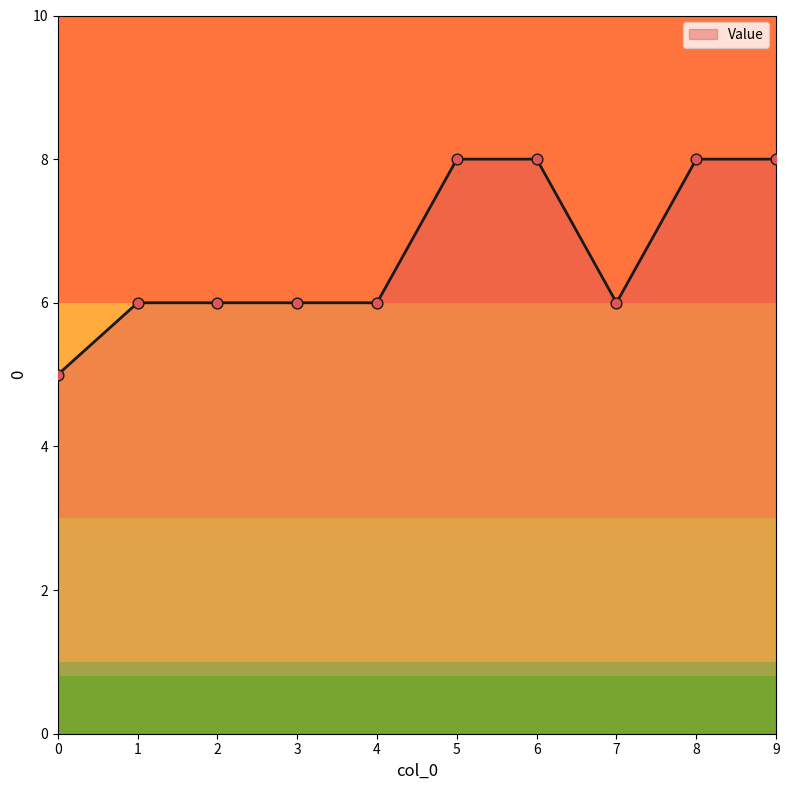

Between 7 and 0, which is larger?

7